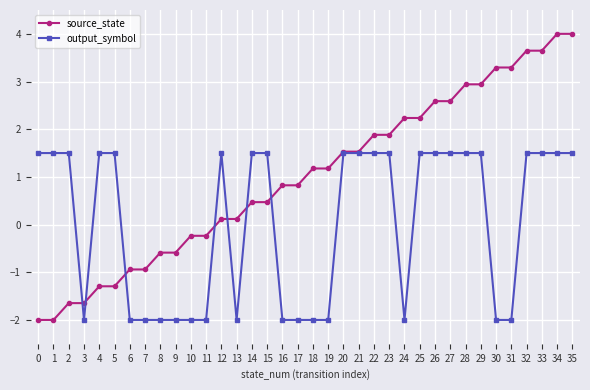

True or false: source_state has a value of 2.6 at 20.

False